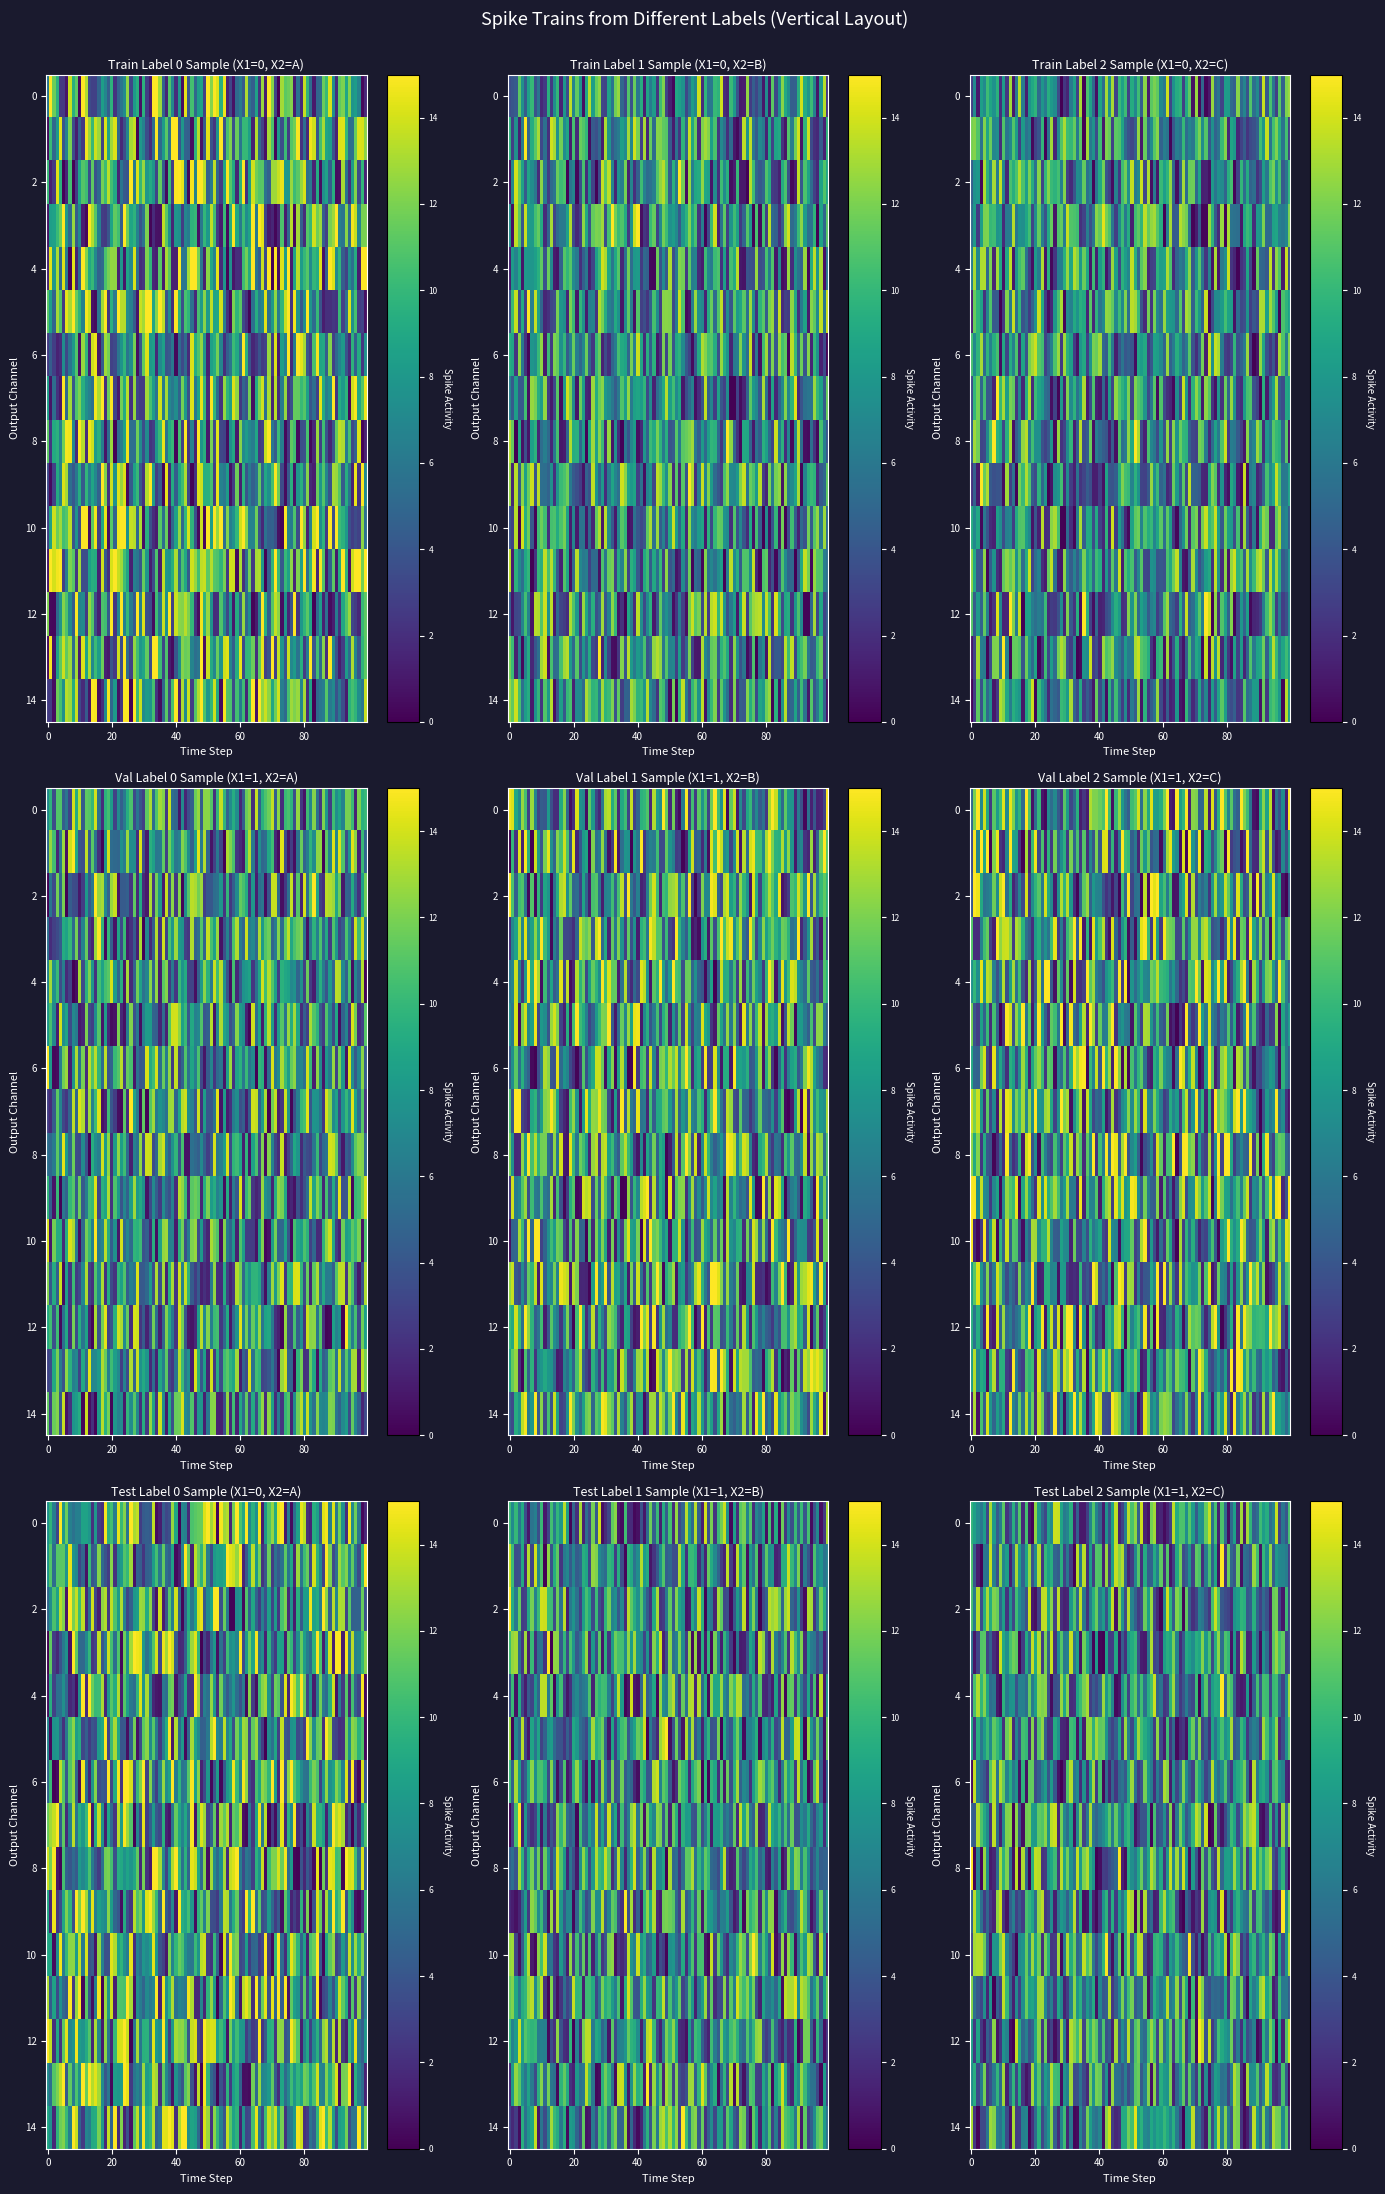

What is the sum of the X1=1, X2=C values at 4 and 2?

58.5